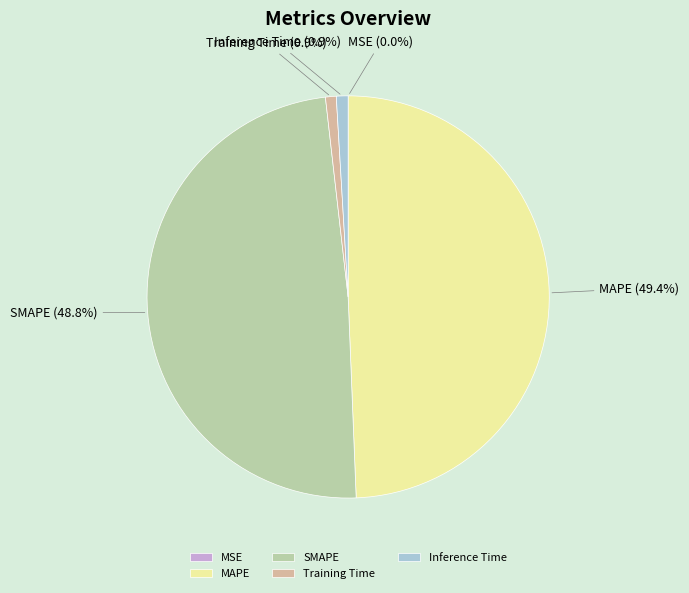

True or false: MAPE accounts for 44% of the total.

False